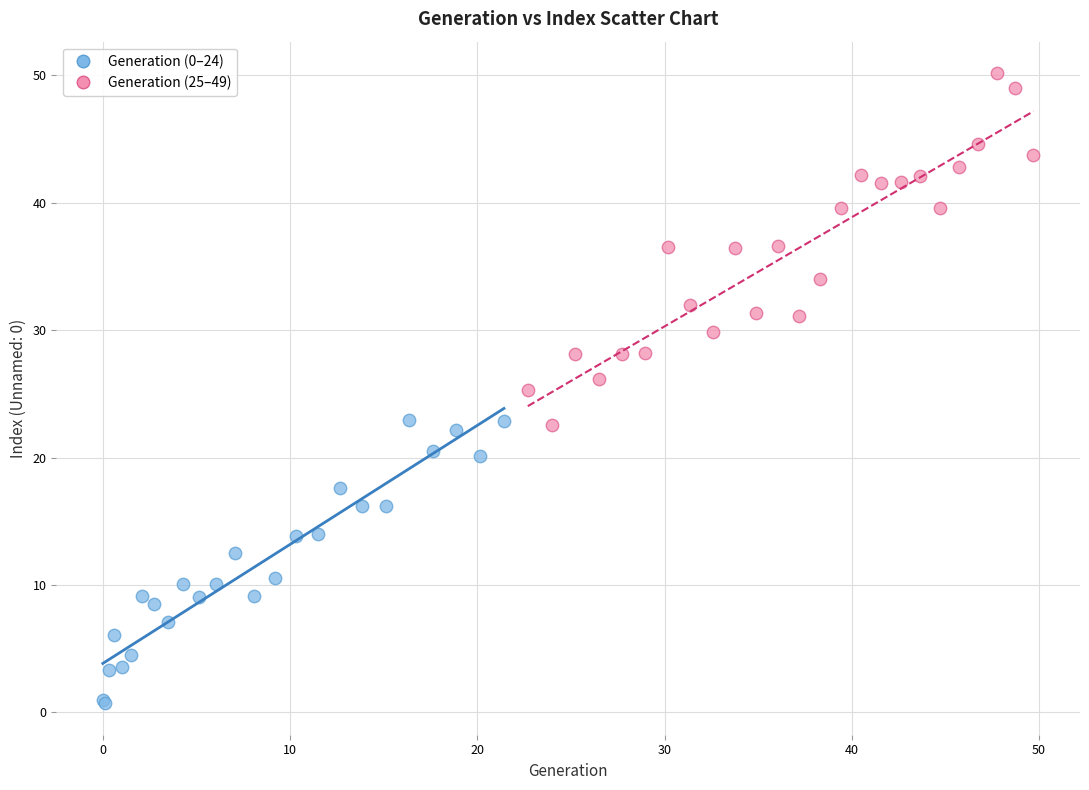

Which series reaches the maximum Y coordinate?

Generation (25–49)